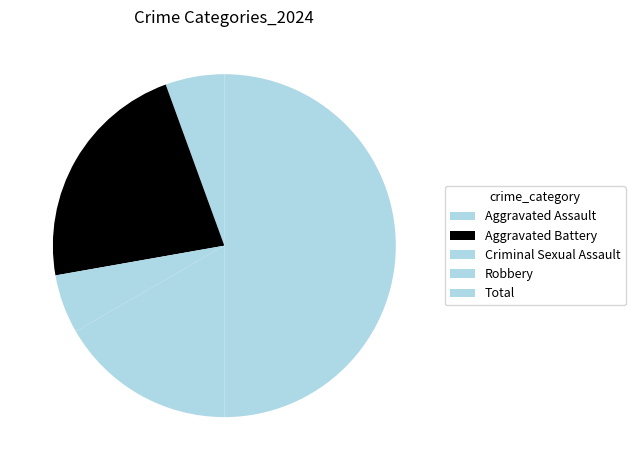

Is the sum of Aggravated Battery and Criminal Sexual Assault greater than half?

No